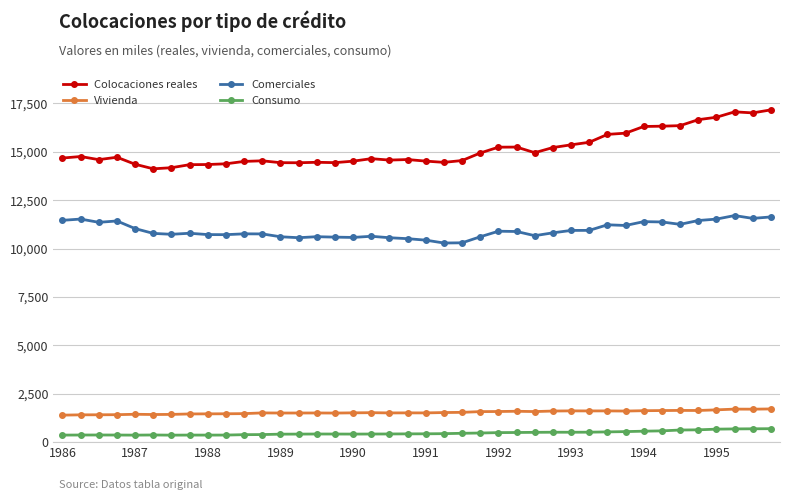

What is the value of the Consumo point at the 21st from the left?

430